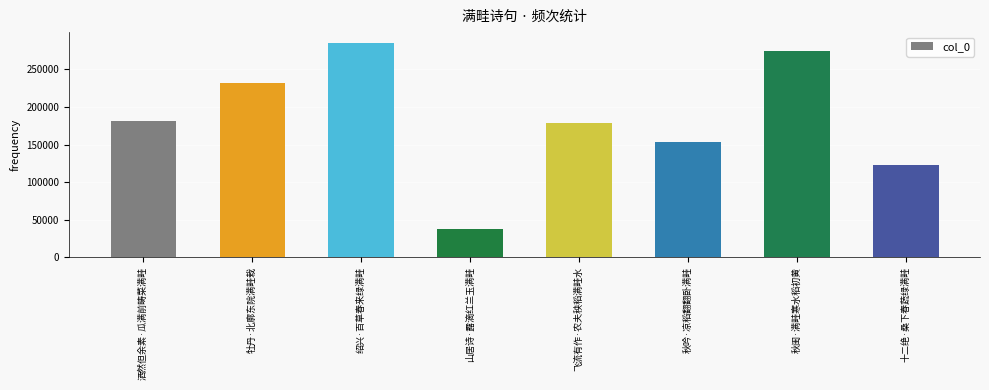

Reading left to right, extract all data points from this chart.

洒然但余素·瓜满前畴菜满畦=181802	牡丹·北廓东院满畦栽=231950	绍兴·百草春来绿满畦=285429	山居诗·露滴红兰玉满畦=37706	飞流有作·农夫秧稻满畦水=178696	秋吟·凉稻翻翻卧满畦=153763	秋闺·满畦寒水稻初黄=274199	十二绝·桑下春蔬绿满畦=122105